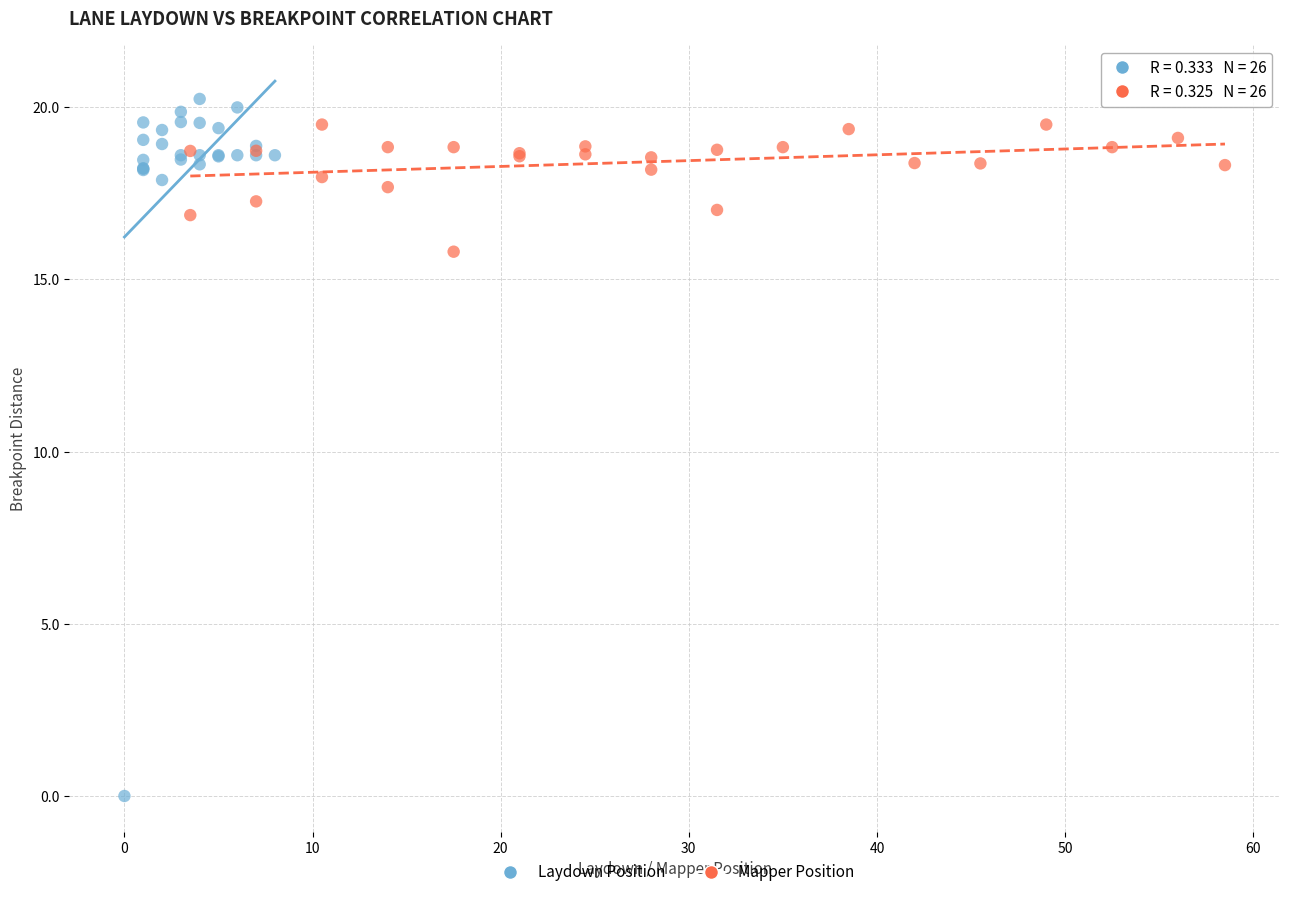

Which series contains the lowest Y value?

Laydown Position